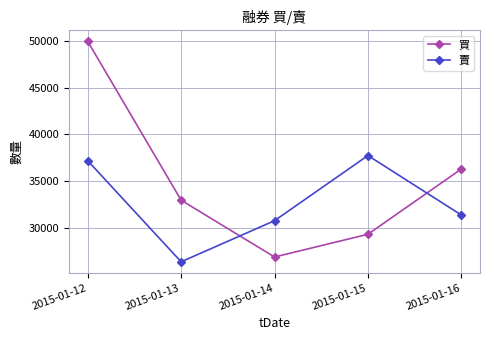

What is the maximum value for 賣?

37758